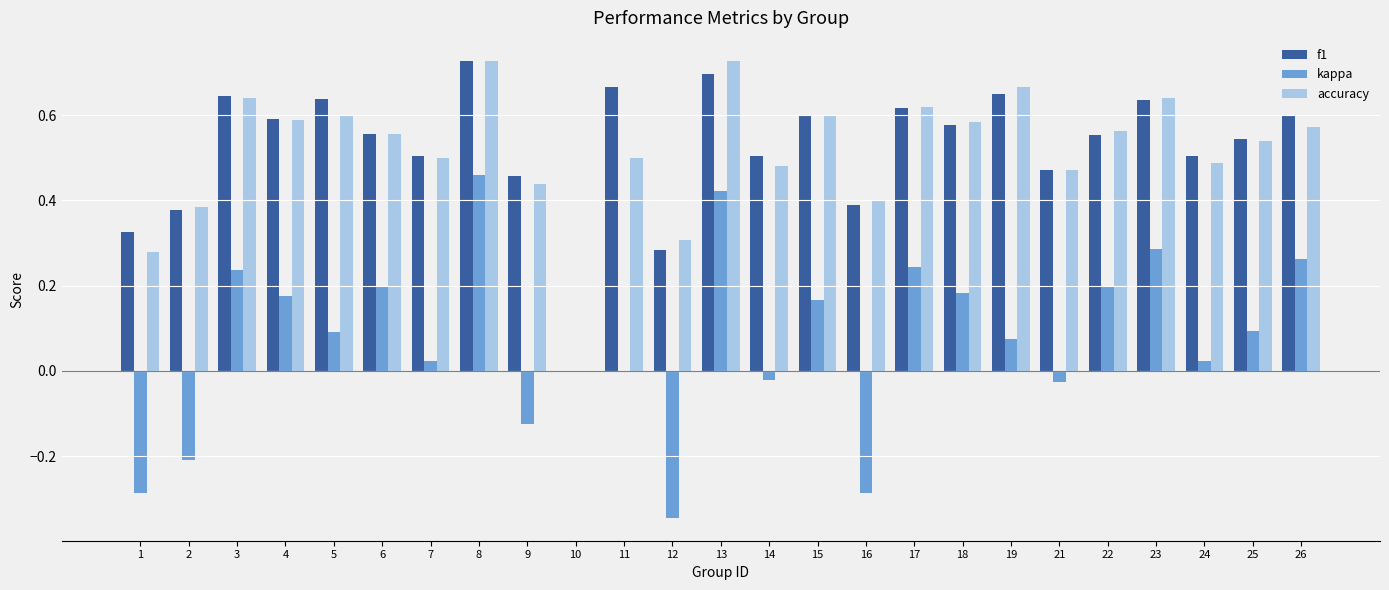

The accuracy series shows 0.6 at 26. True or false?

True